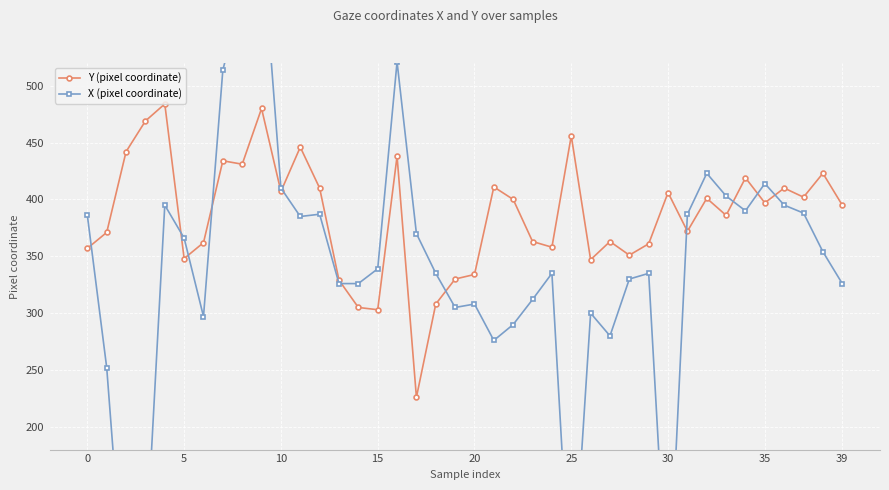

What is the lowest value of the Y (pixel coordinate) series?

226